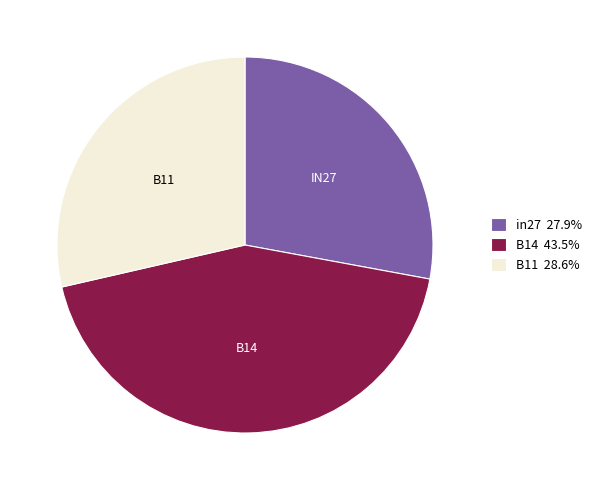

Is there a majority slice in this chart?

No